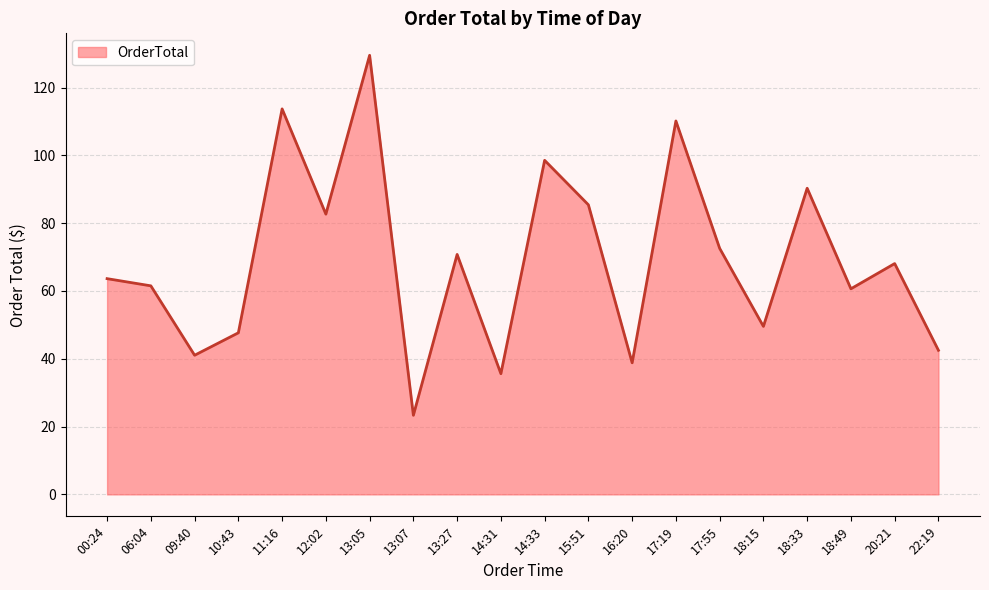

At which label is the value closest to 76?

17:55